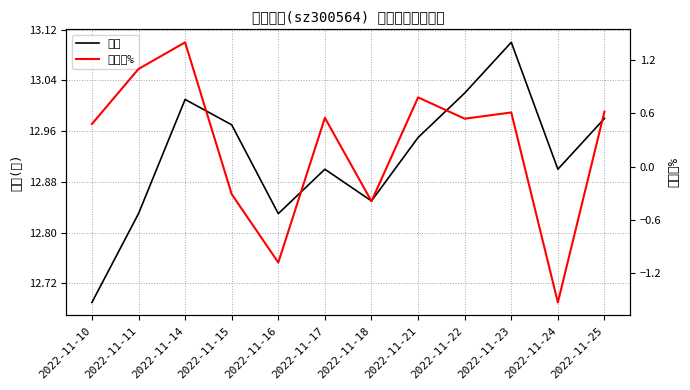

Where is 涨跌幅% nearest to the value 0?

2022-11-15